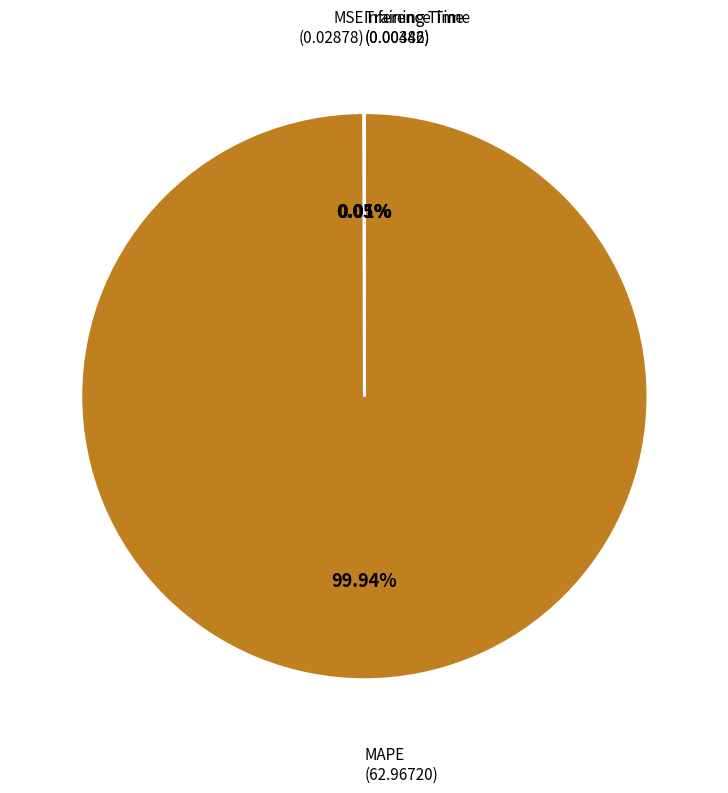

Is there any slice that represents more than half of the pie?

Yes